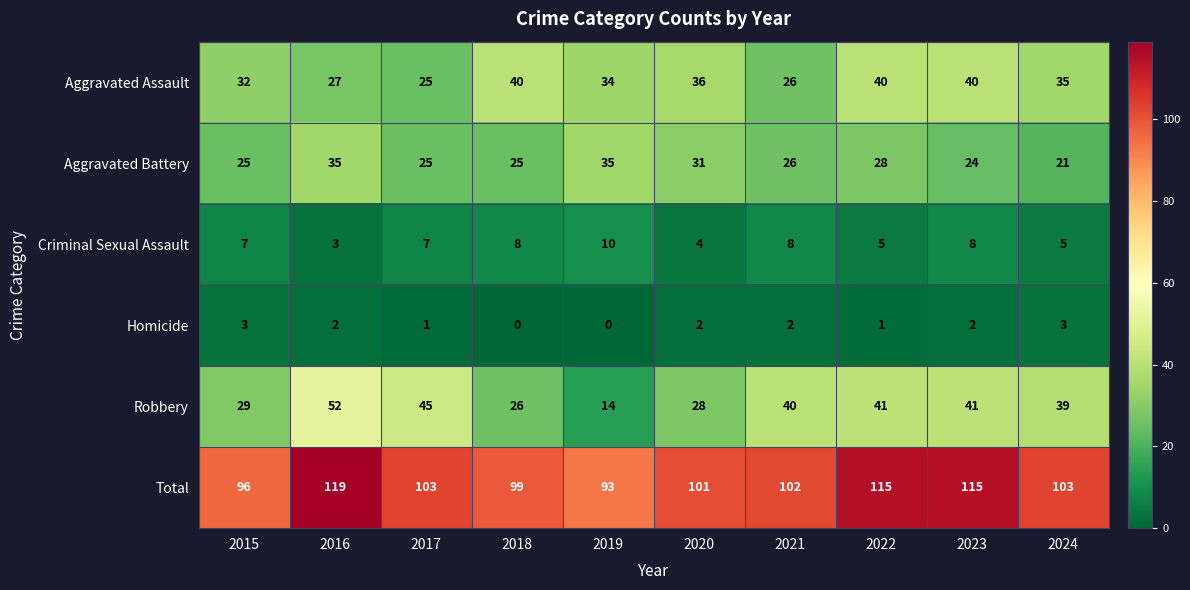

Which series has the largest range (max minus min)?

Robbery